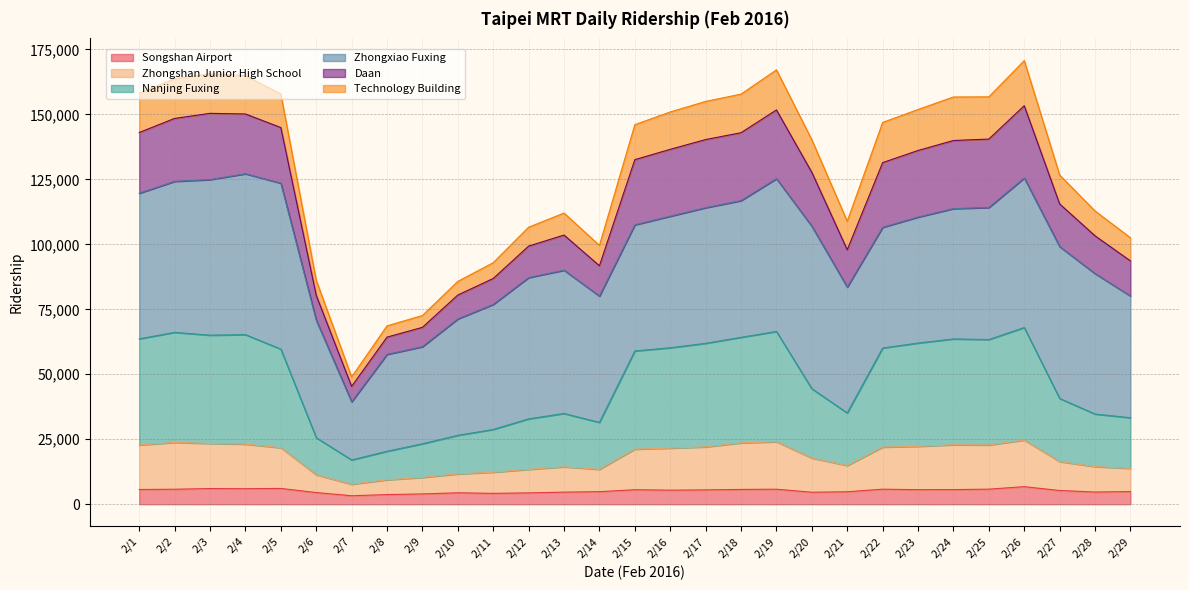

What is the maximum value for Songshan Airport?

6747